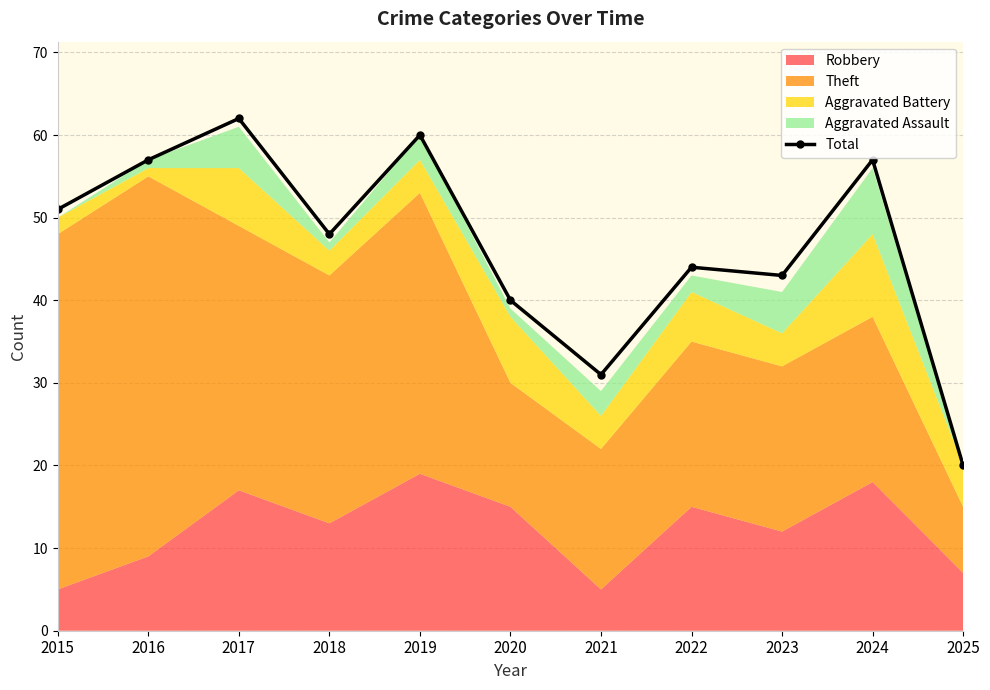

What is the difference between the second highest and minimum values?

40